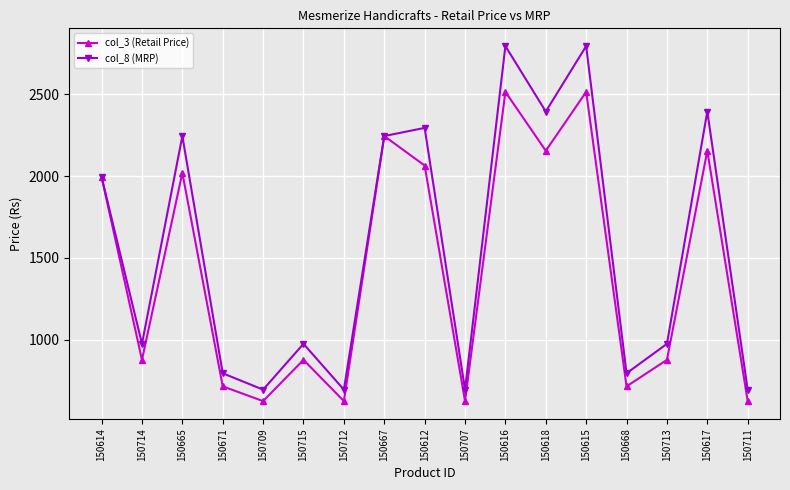

At which label does col_3 (Retail Price) first exceed 877?

150614